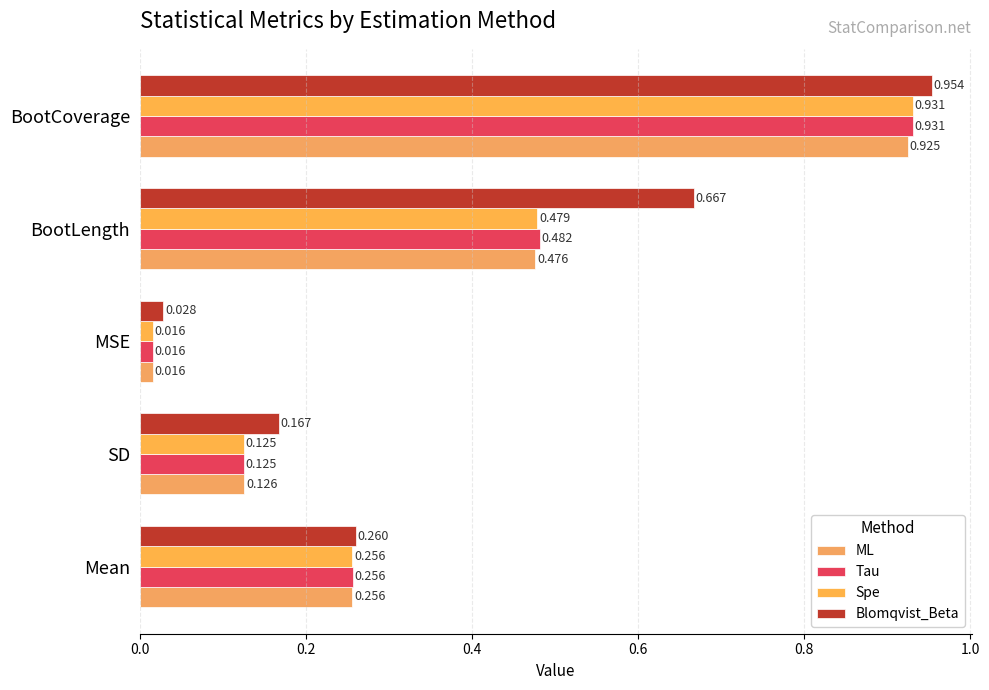

What are all the series names shown in the legend?

ML, Tau, Spe, Blomqvist_Beta